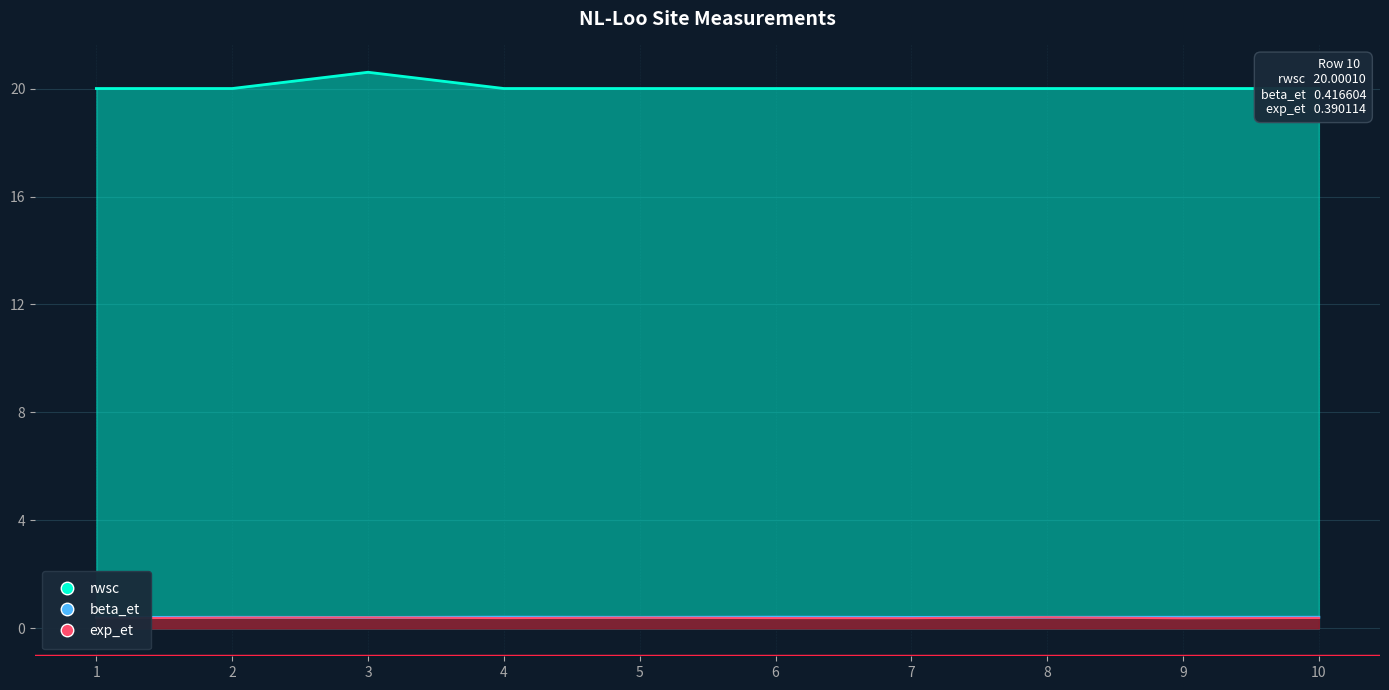

Reading left to right, what are all the values shown in this chart?

rwsc: 20.0	20.0	20.6	20.0	20.0	20.0	20.0	20.0	20.0	20.0
exp_et: 0.4	0.4	0.4	0.4	0.4	0.4	0.4	0.4	0.4	0.4
beta_et: 0.4	0.4	0.4	0.4	0.4	0.4	0.4	0.4	0.4	0.4